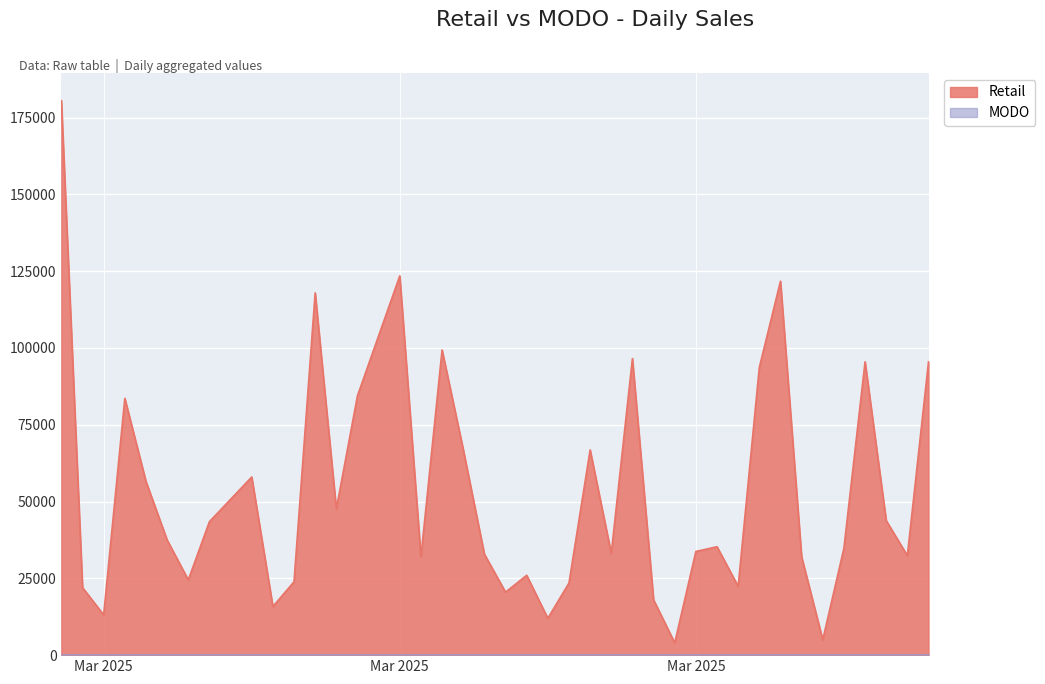

What is the label of the 30th point from the left?

2025-04-01